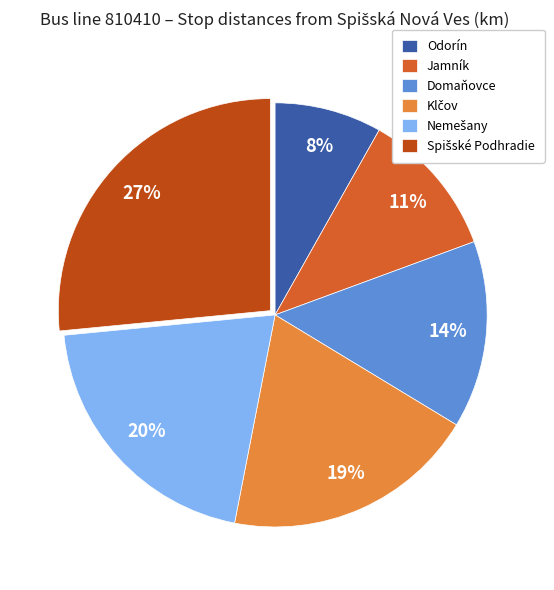

To the nearest percent, what is the average slice percentage?

17%